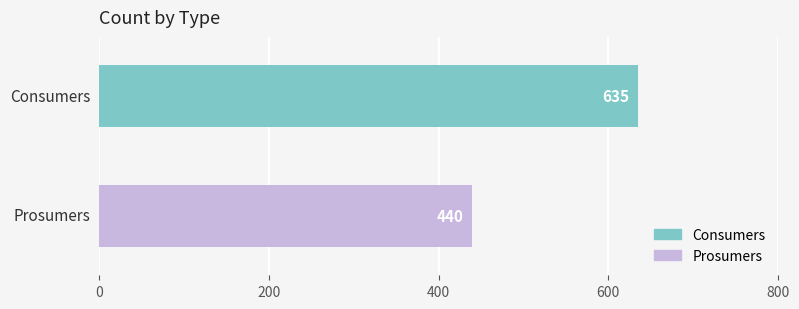

Rank the series by their maximum value, from lowest to highest.

Prosumers, Consumers